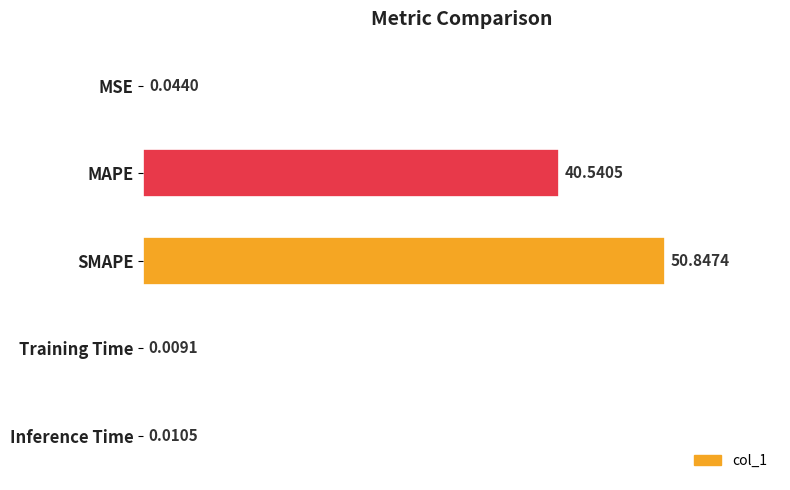

What is the change in value from SMAPE to Training Time?

-50.8